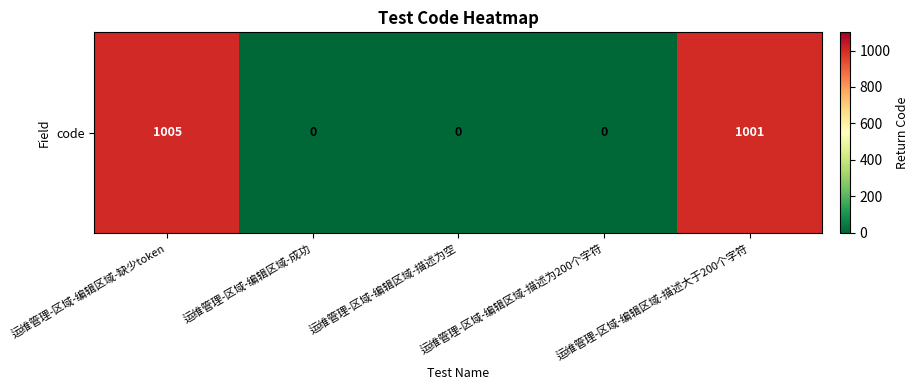

The chart shows a value of 0 at 运维管理-区域-编辑区域-成功. True or false?

True